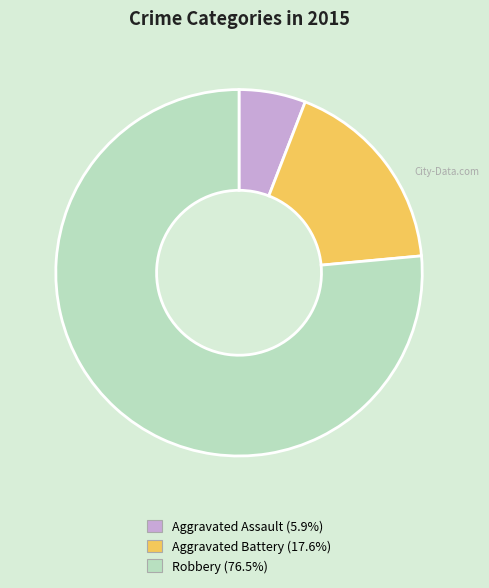

What is the largest slice in the pie chart?

Robbery